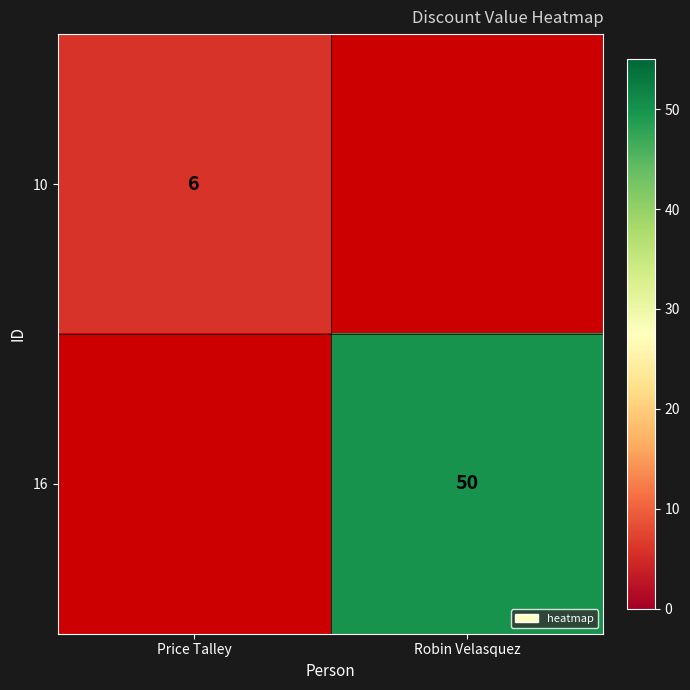

True or false: 10 has a value of 4 at Price Talley.

False